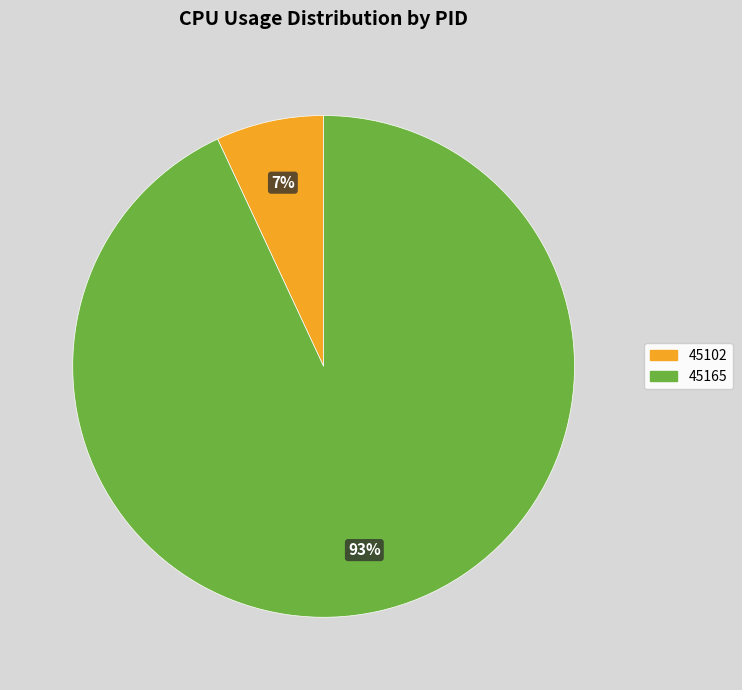

To the nearest percent, what percentage of the pie is 45165?

93%